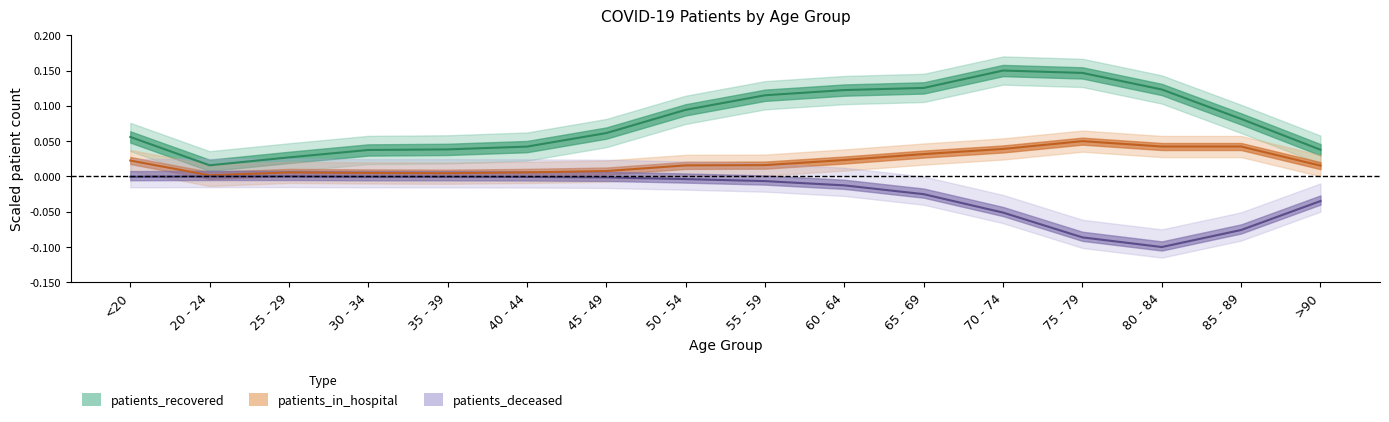

Reading left to right, what are all the values shown in this chart?

patients_recovered: 0.1	0.0	0.0	0.0	0.0	0.0	0.1	0.1	0.1	0.1	0.1	0.1	0.1	0.1	0.1	0.0
patients_deceased: -0.0	-0.0	-0.0	-0.0	-0.0	-0.0	-0.0	-0.0	-0.0	-0.0	-0.0	-0.1	-0.1	-0.1	-0.1	-0.0
patients_in_hospital: 0.0	0.0	0.0	0.0	0.0	0.0	0.0	0.0	0.0	0.0	0.0	0.0	0.1	0.0	0.0	0.0